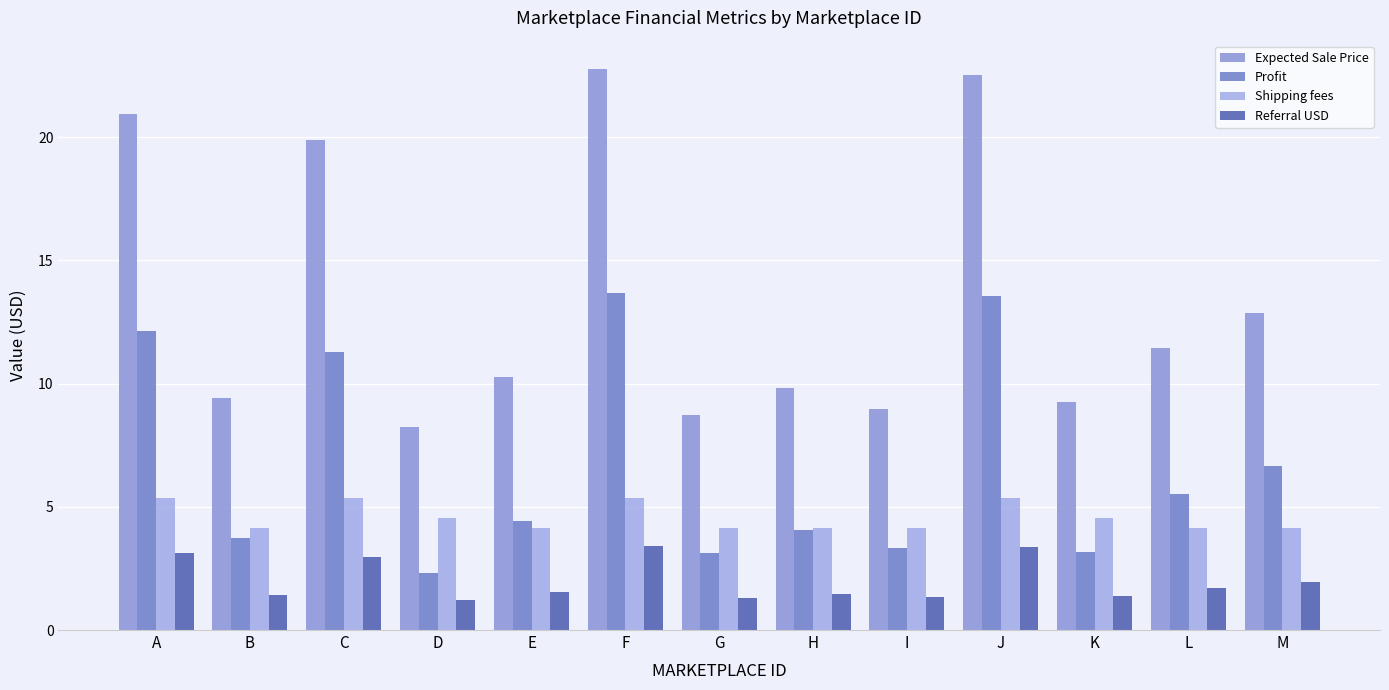

Is the value of Referral USD at C greater than the value of Expected Sale Price at E?

No